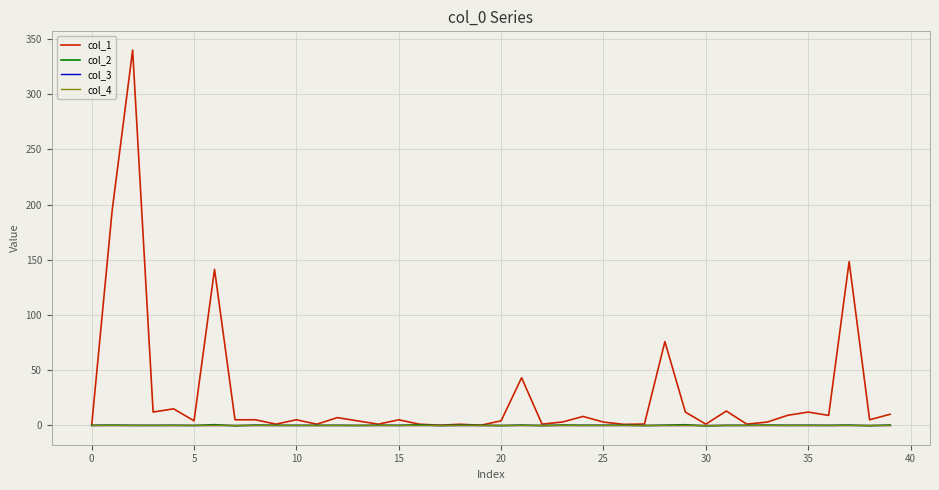

Does the chart have visible grid lines?

Yes